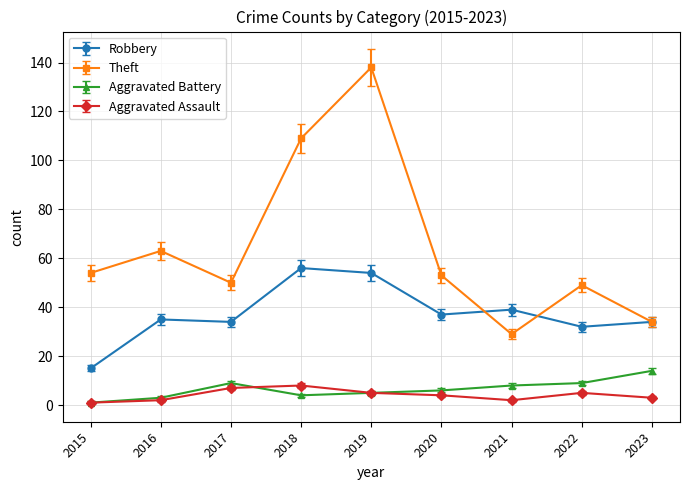

What is the average value of the Aggravated Battery series?

7